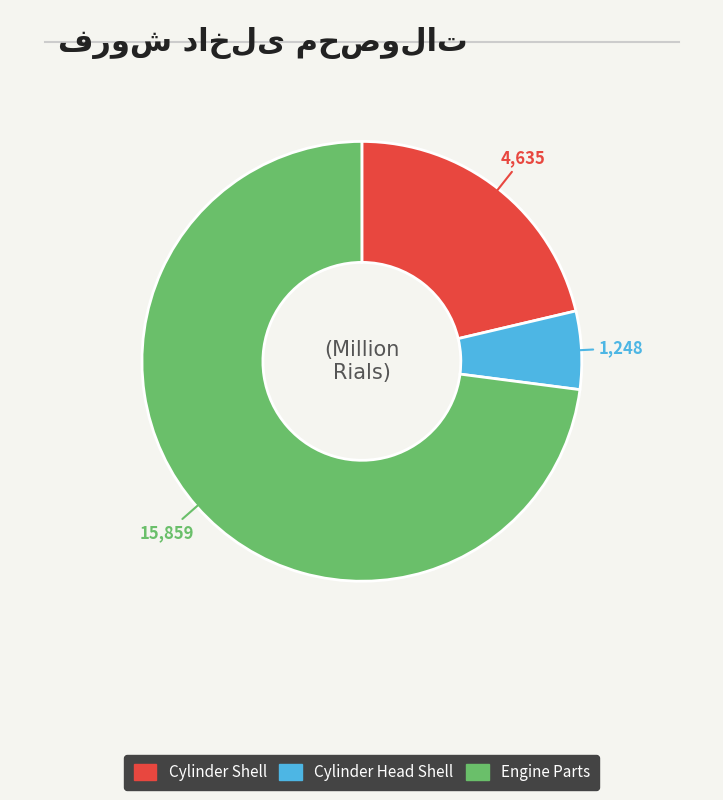

Does any single category account for the majority?

Yes